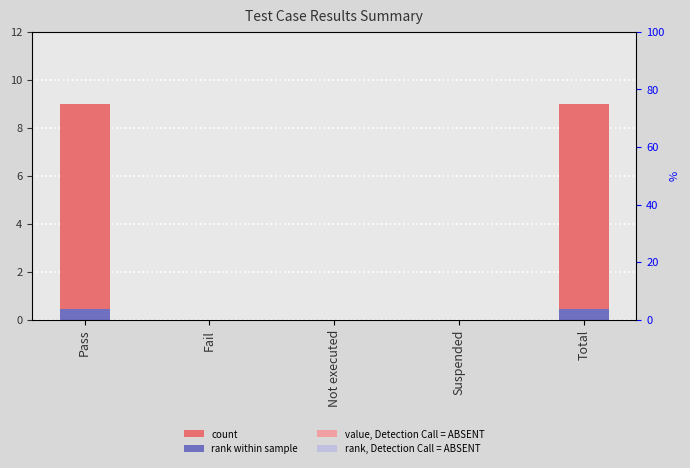

What is the label of the 1st bar from the right?

Total